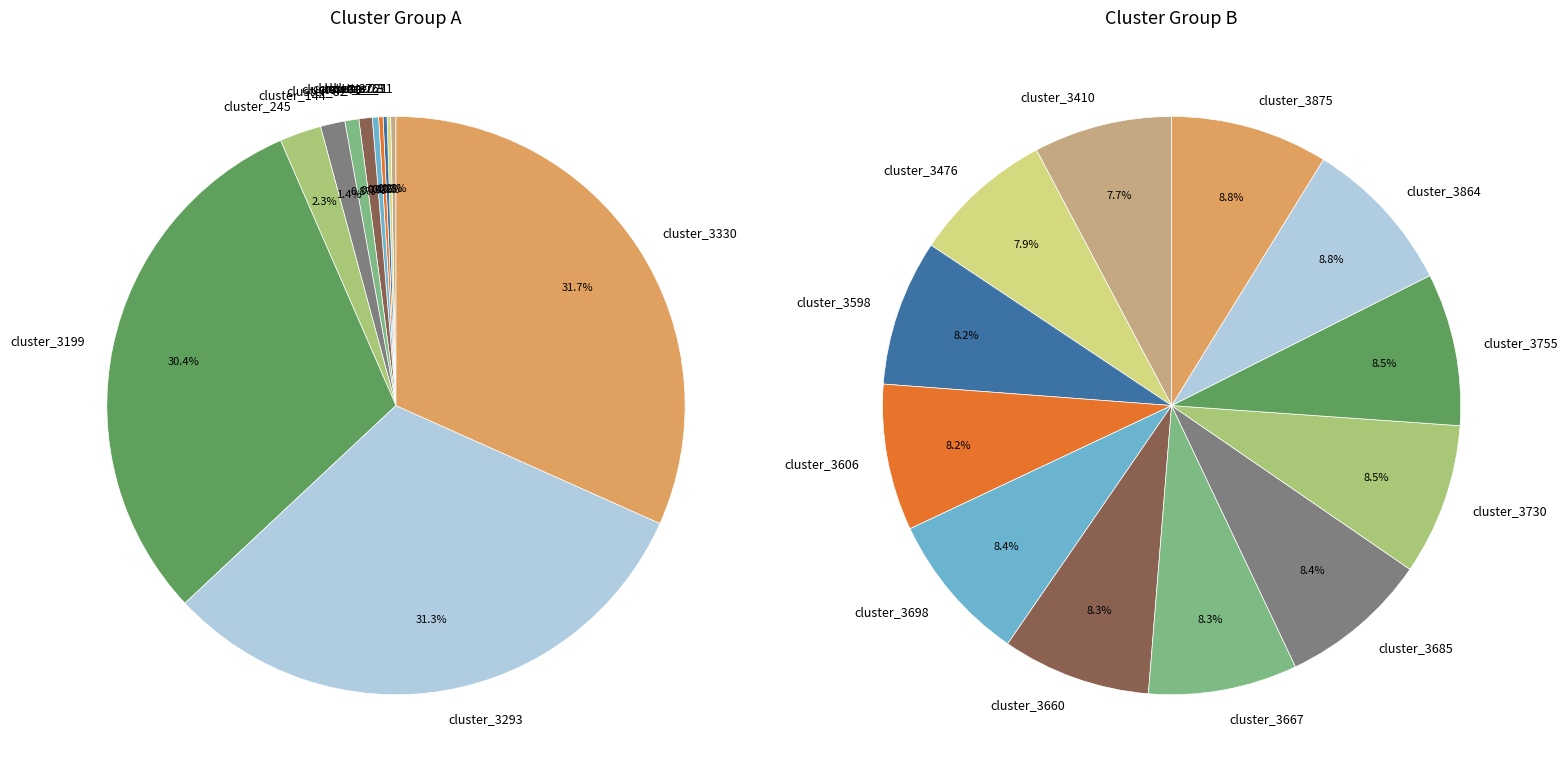

To the nearest percent, what is the difference between the largest and smallest slice percentages?

31%